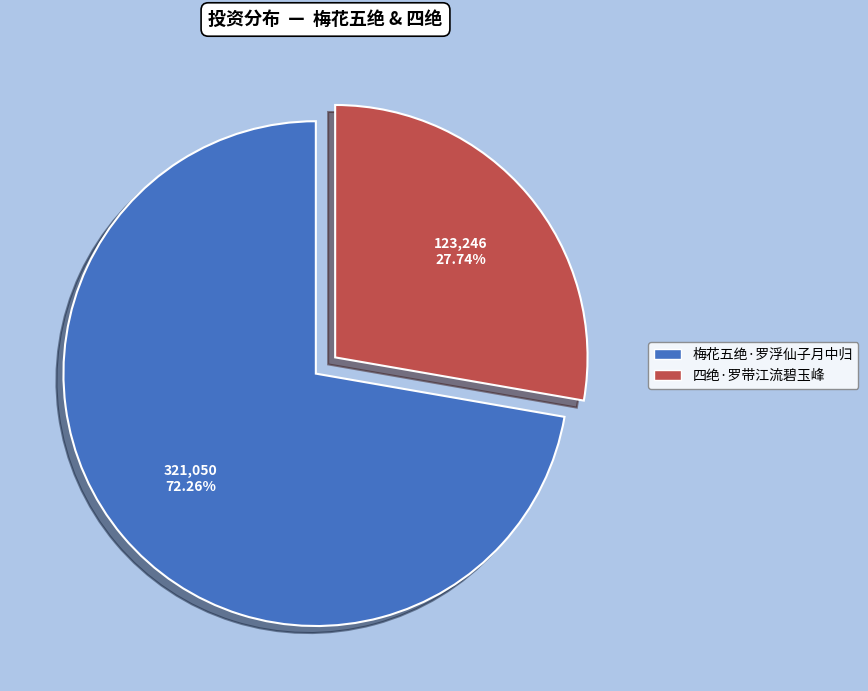

What is the smallest slice in the pie chart?

四绝·罗带江流碧玉峰